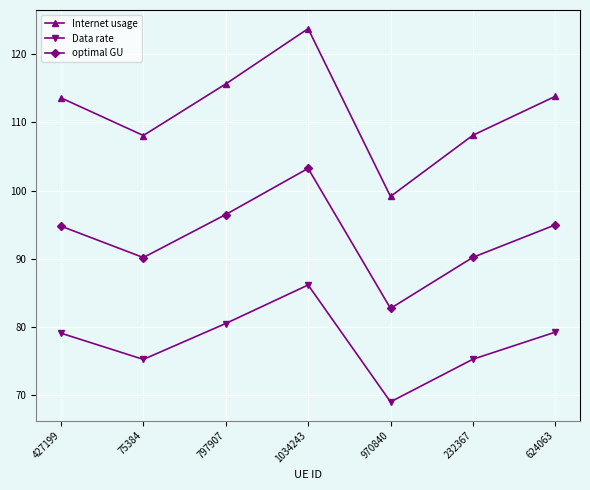

The Internet usage series shows 60.4 at 75384. True or false?

False